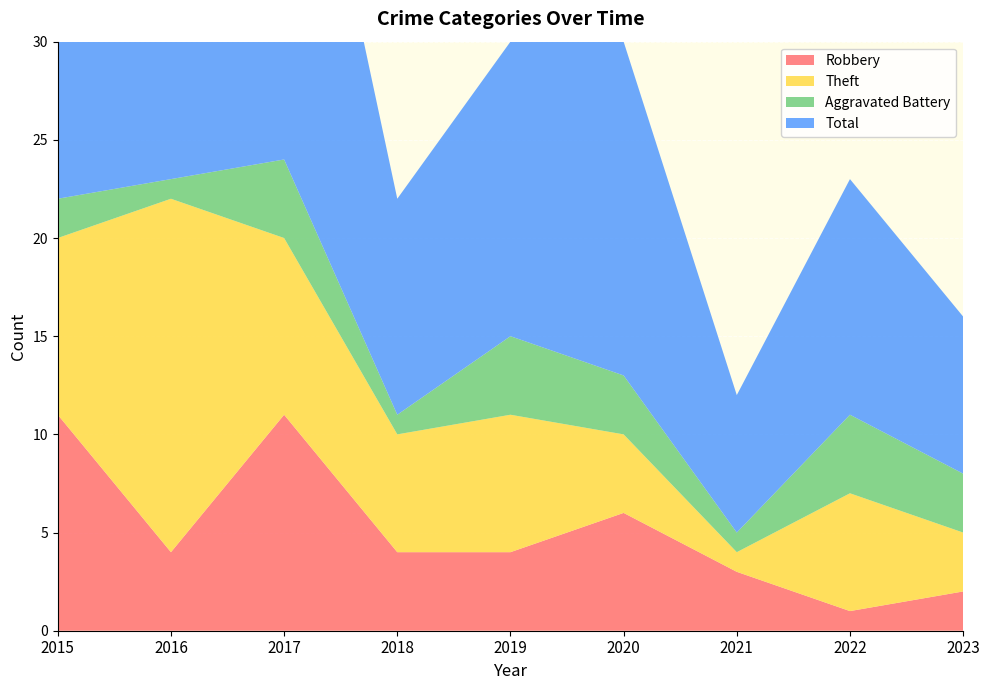

Reading right to left, list all the values displayed in this chart.

Robbery: 2	1	3	6	4	4	11	4	11
Theft: 3	6	1	4	7	6	9	18	9
Aggravated Battery: 3	4	1	3	4	1	4	1	2
Total: 8	12	7	17	15	11	25	23	23